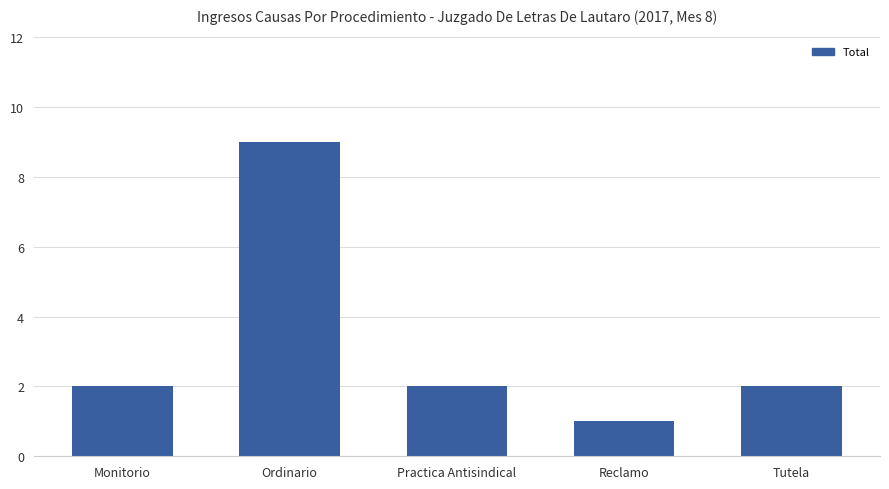

What is the average value?

3